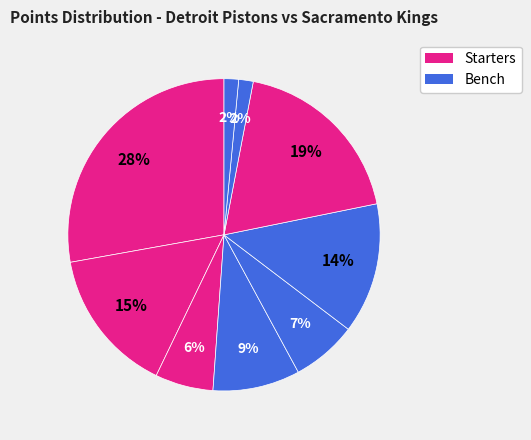

Count the number of slices in the pie.

9